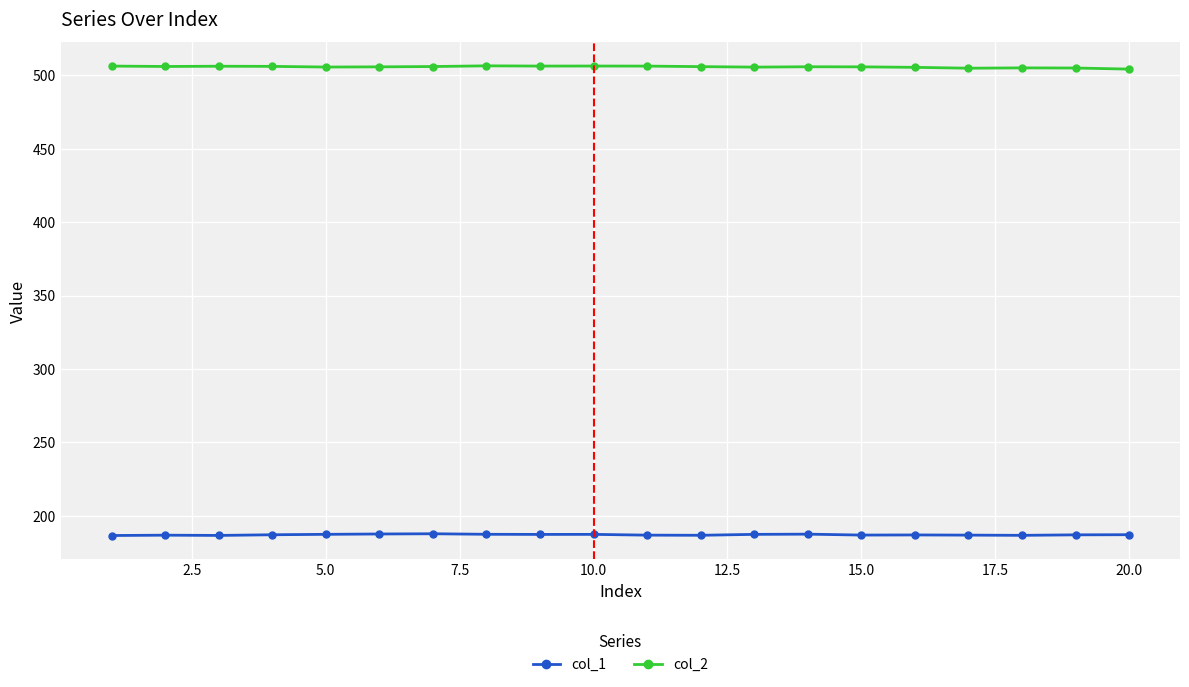

True or false: col_2 has more than 1 points higher than both neighbors.

True